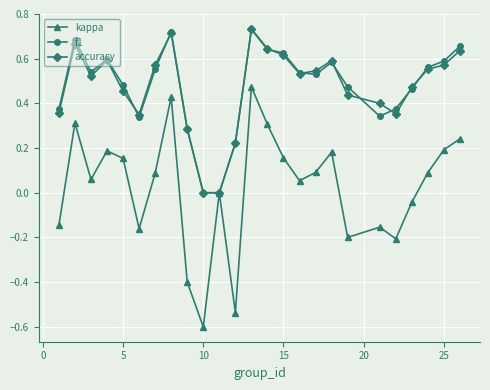

Does the chart display data point markers on the line(s)?

Yes